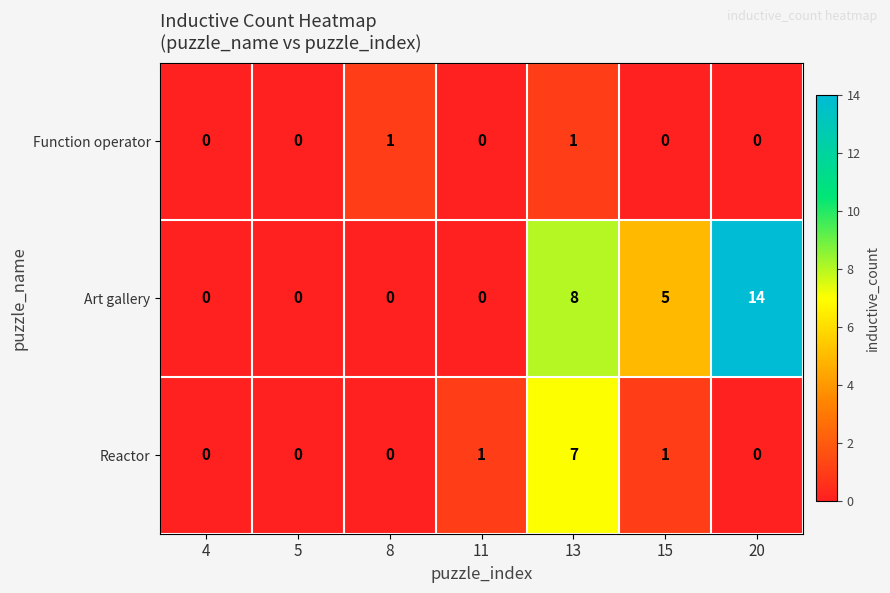

Which series has the largest total across all categories?

Art gallery